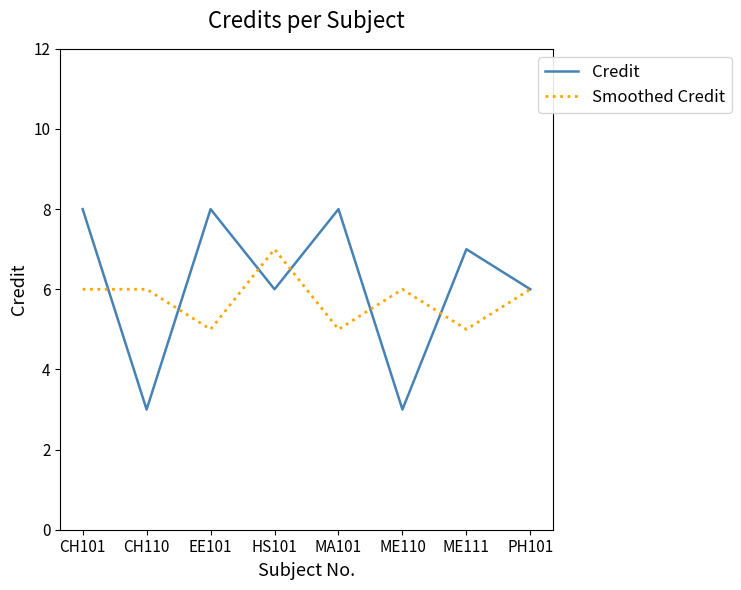

What position from the right is EE101?

6